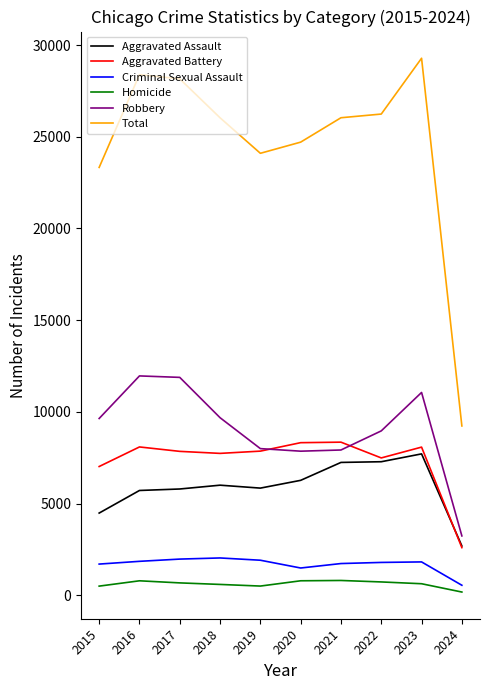

Read the Aggravated Battery value at 2022, to the nearest 100.

7500